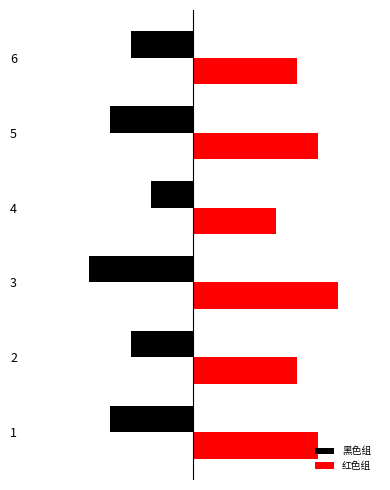

What are all the series names shown in the legend?

黑色组, 红色组